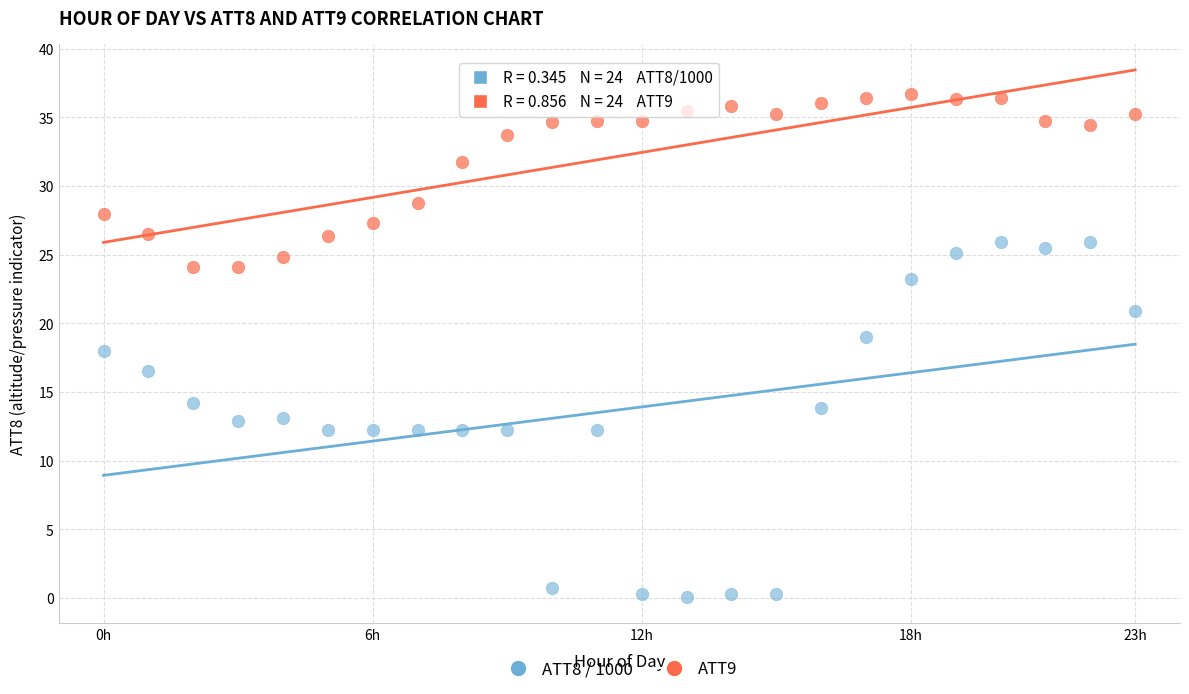

Across all data points, what is the range of Y values (max minus min)?

36.6